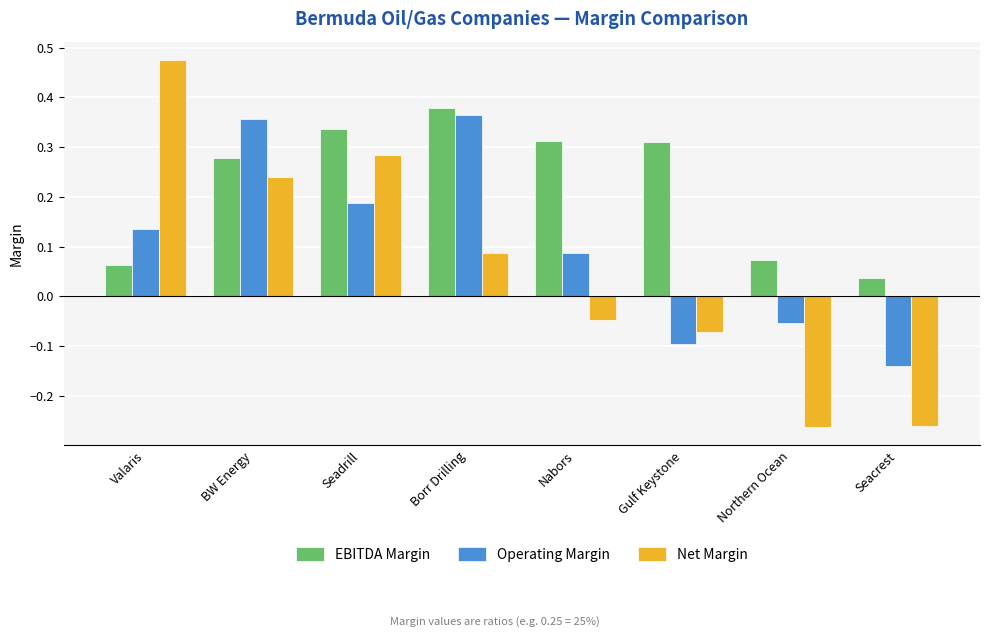

Which series has the widest spread of values?

Net Margin